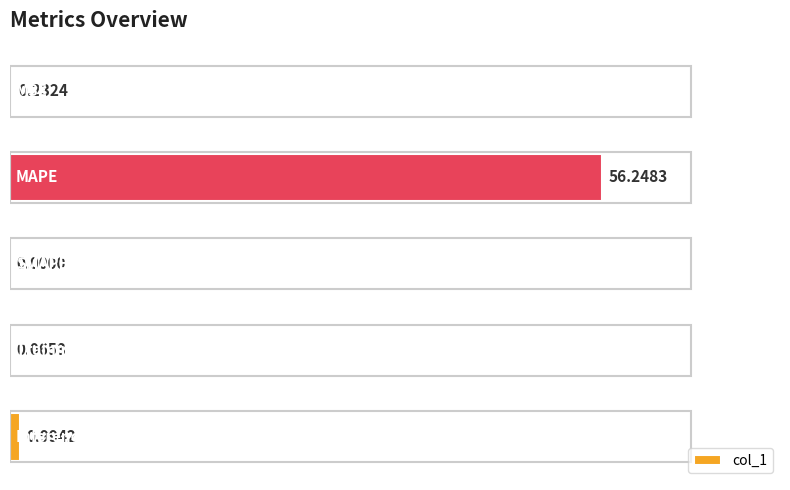

What is the change in value from MAPE to Training Time?

-56.2